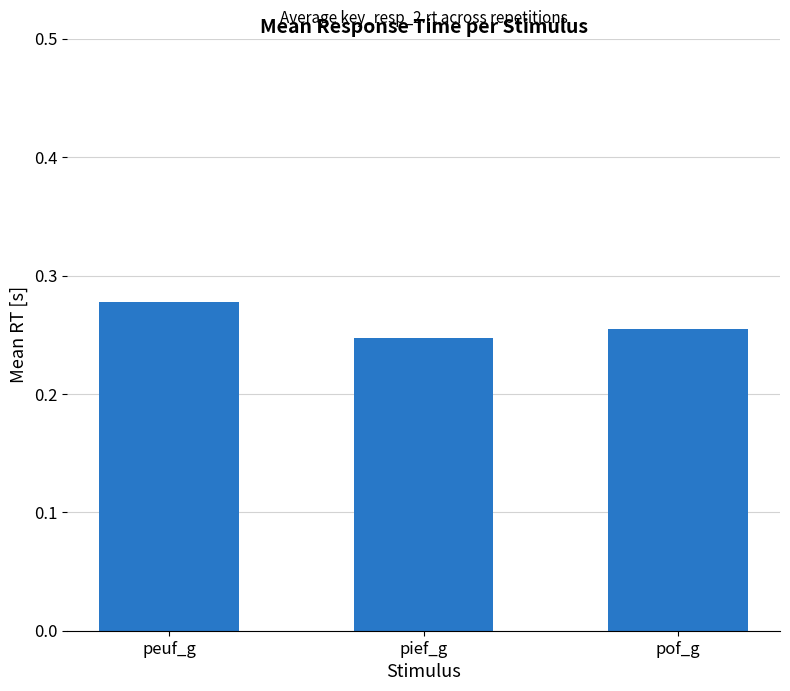

What is the label of the 1st bar from the right?

pof_g